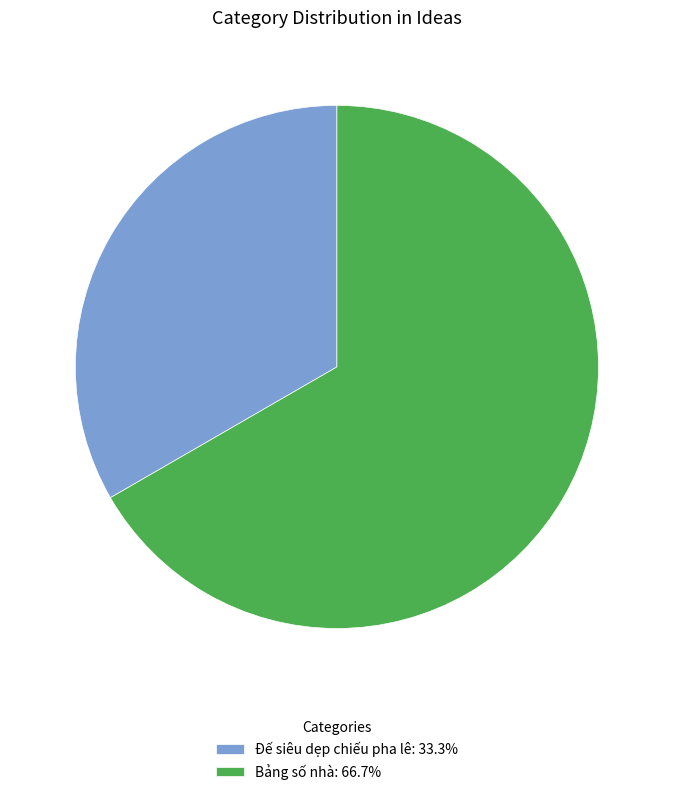

Approximately how many times larger is the value at Đế siêu dẹp chiếu pha lê compared to Bảng số nhà?

0.5